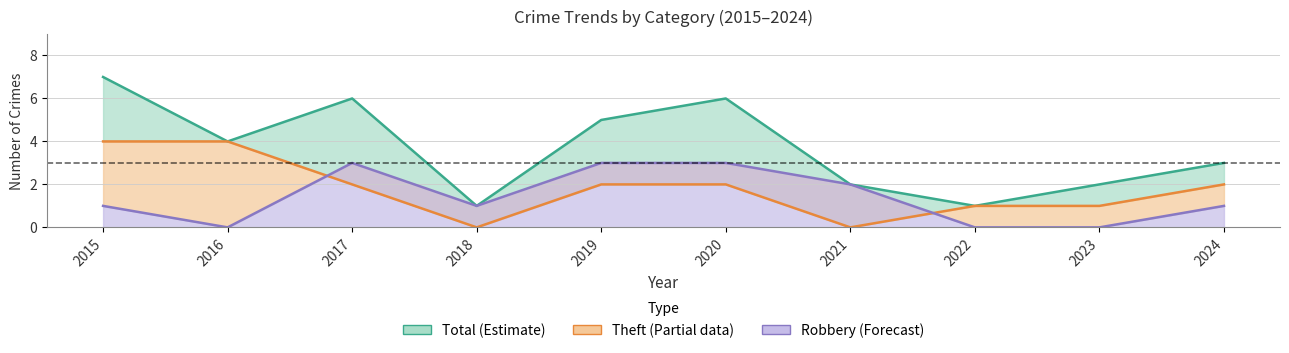

In Robbery, how many points are lower than both neighbors (excluding endpoints)?

2